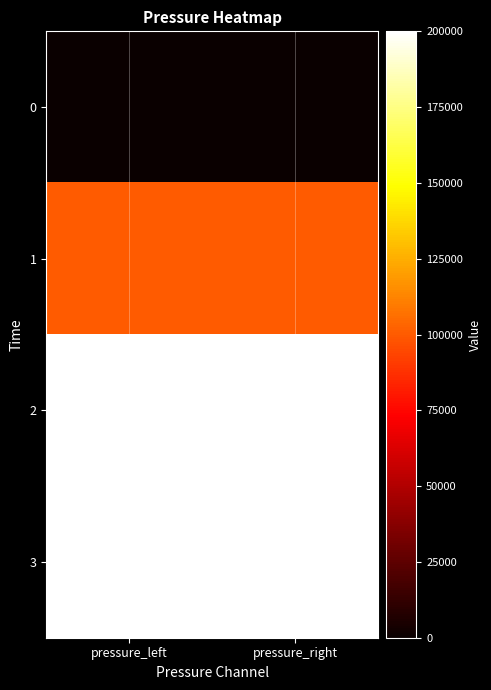

Which series has the largest total across all categories?

2